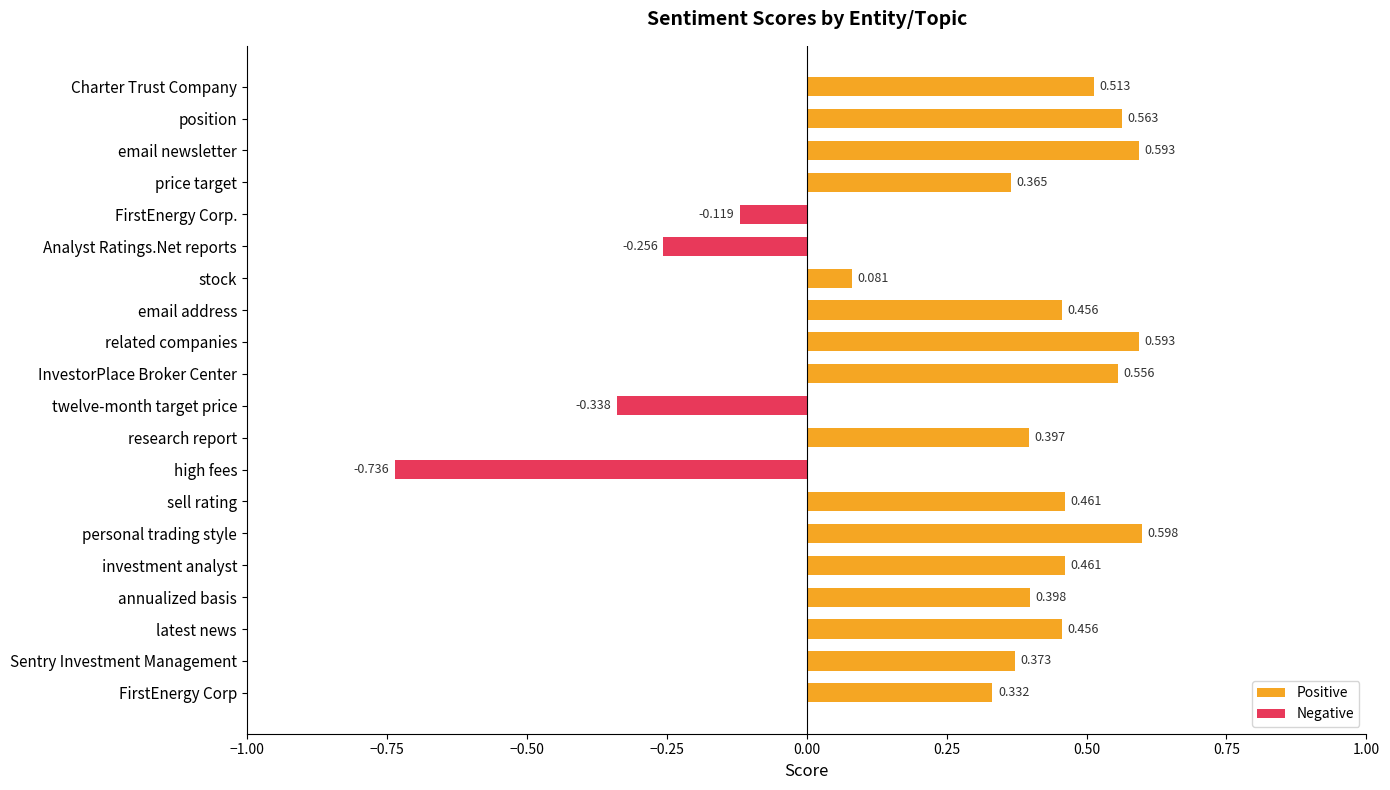

At which category does the chart reach its peak across all series?

personal trading style